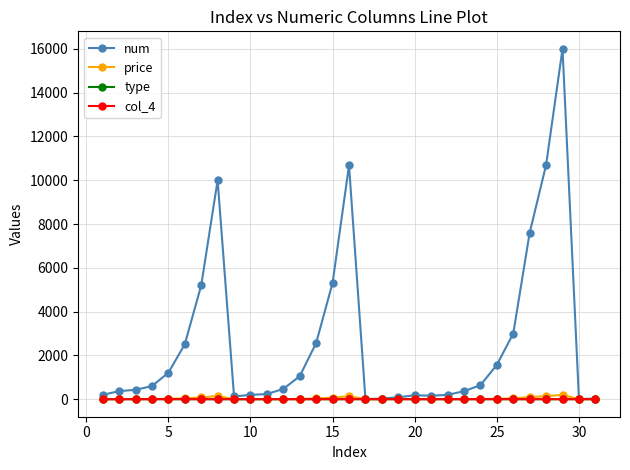

Which series has the largest range (max minus min)?

num